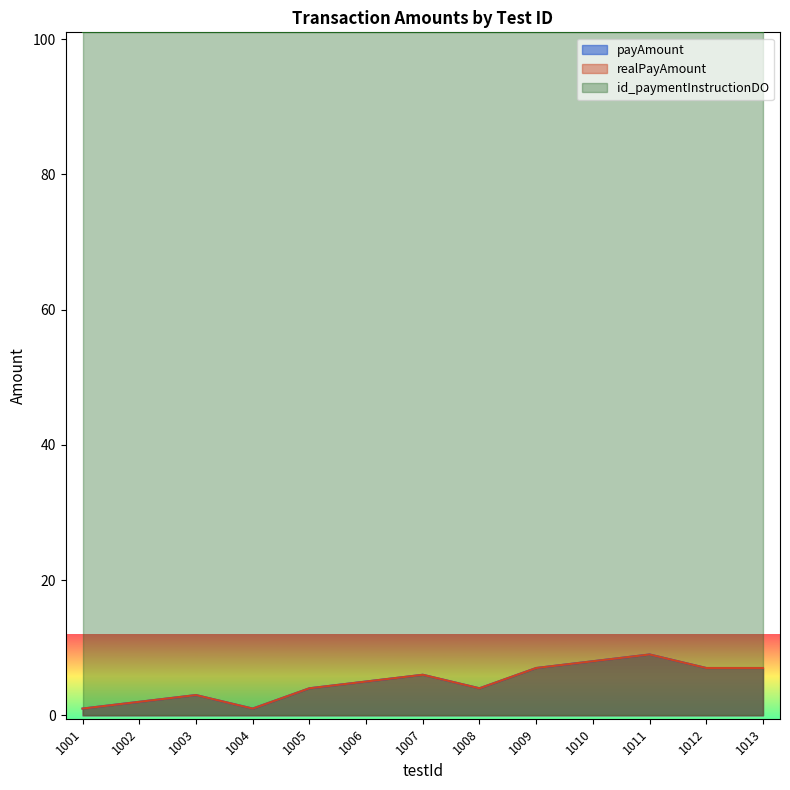

At how many categories does at least one series exceed 40?

13